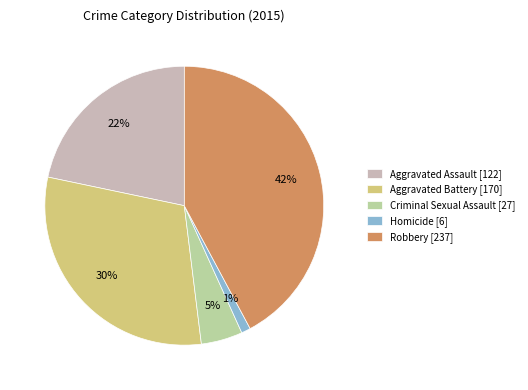

What is the smallest slice in the pie chart?

Homicide